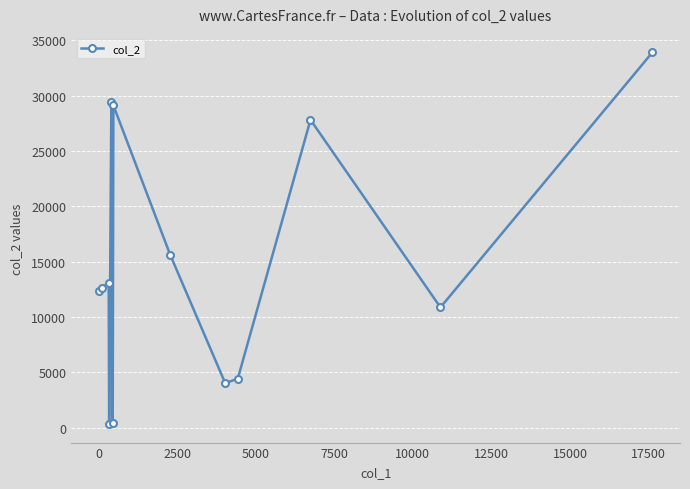

What is the greatest value displayed?

33916